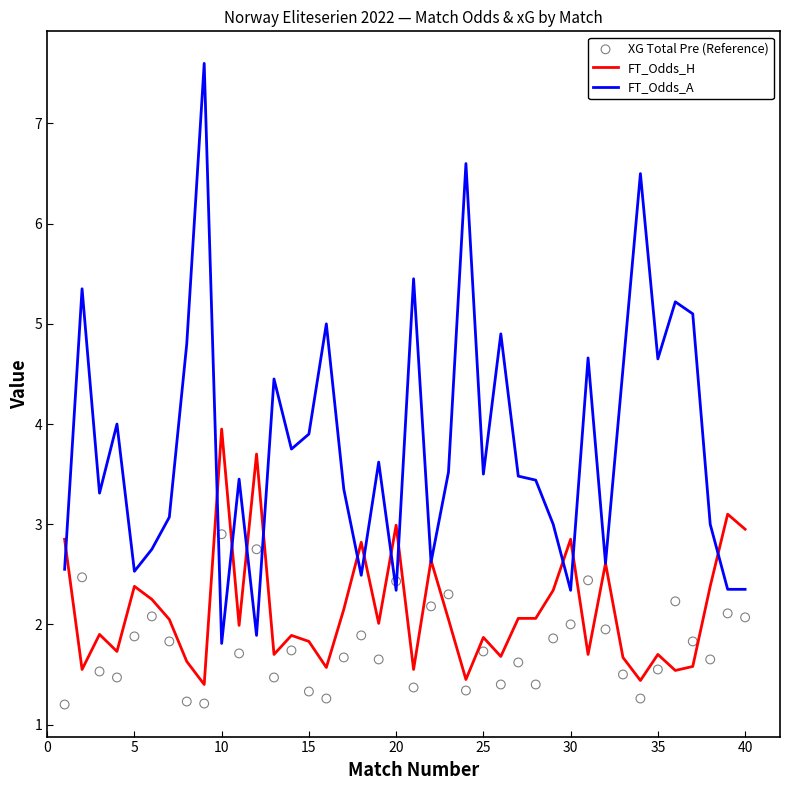

Which series reaches the maximum Y coordinate?

FT_Odds_A